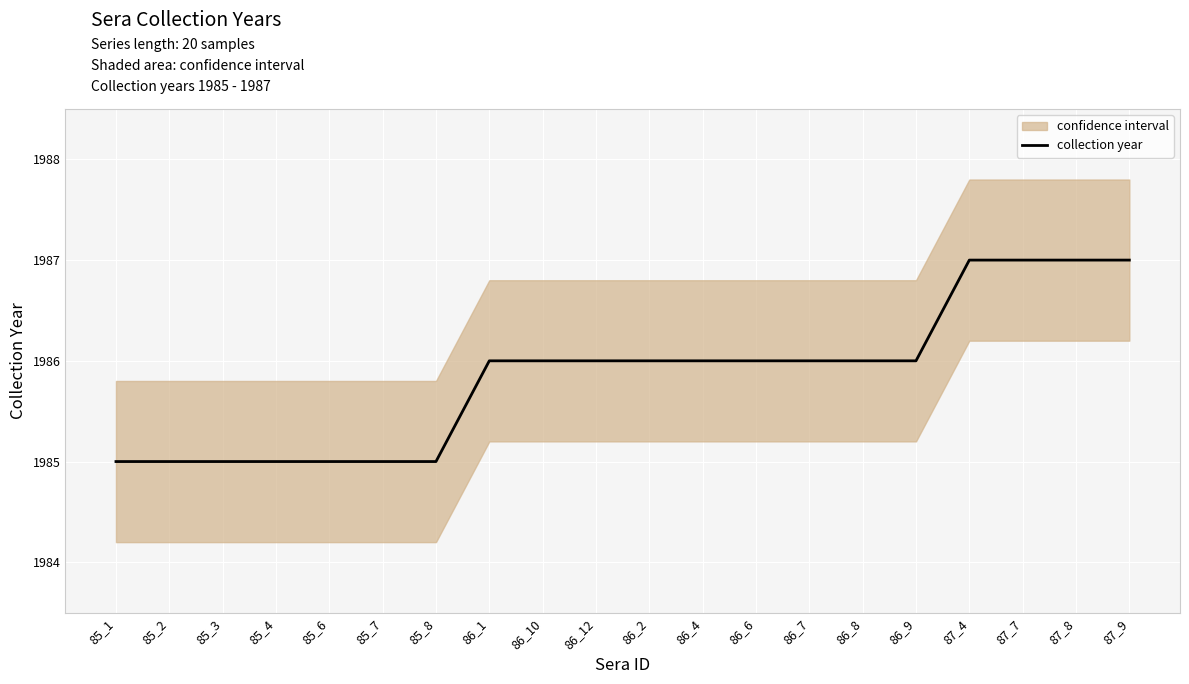

Which has a higher value, 85_2 or 85_3?

85_2